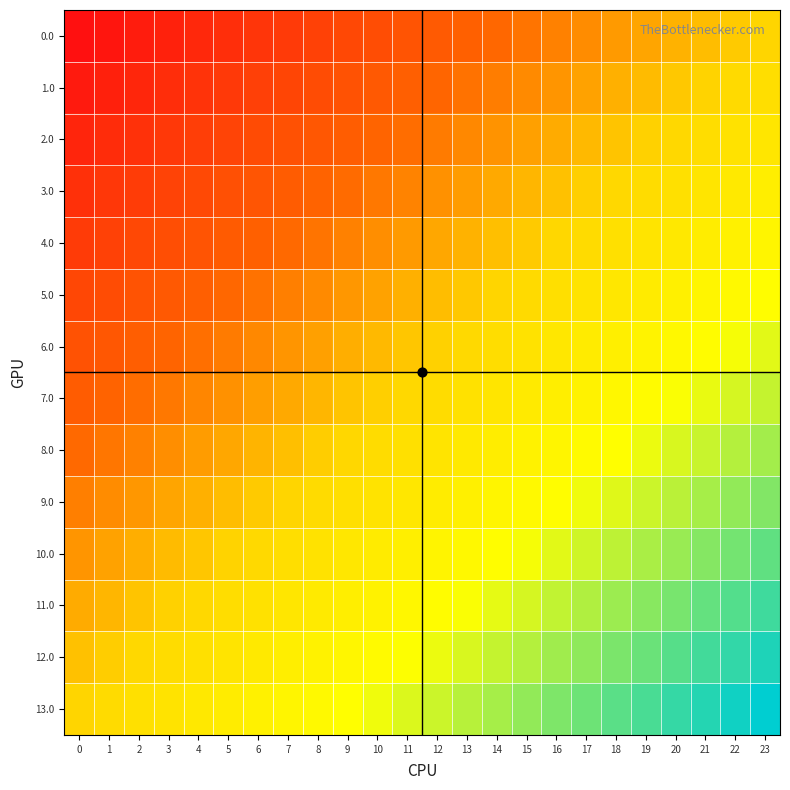

What is the minimum value shown in the chart?

-1.0